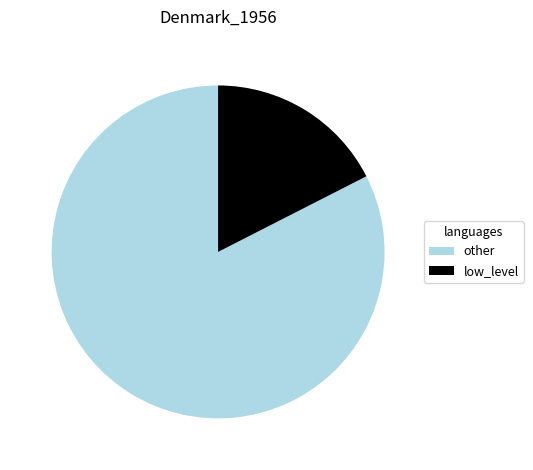

What is the largest slice in the pie chart?

other